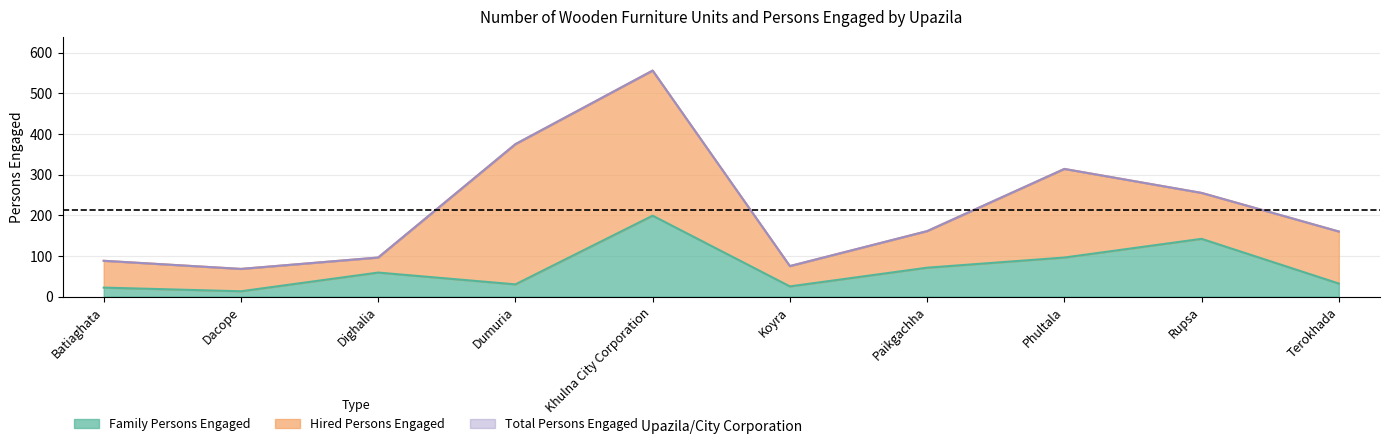

Is it true that Family Persons Engaged equals 96 at Phultala?

True